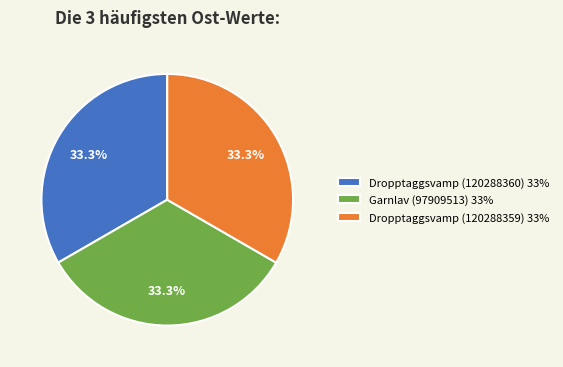

True or false: Garnlav (97909513) accounts for 33% of the total.

True